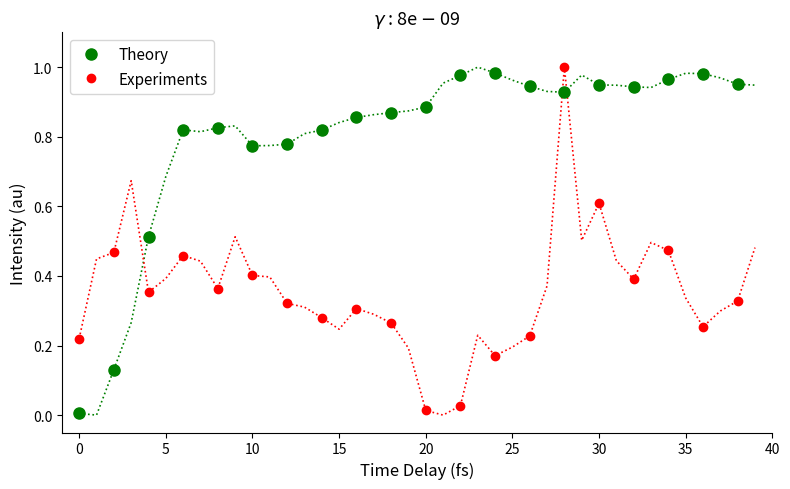

How many data points does each series have?

20